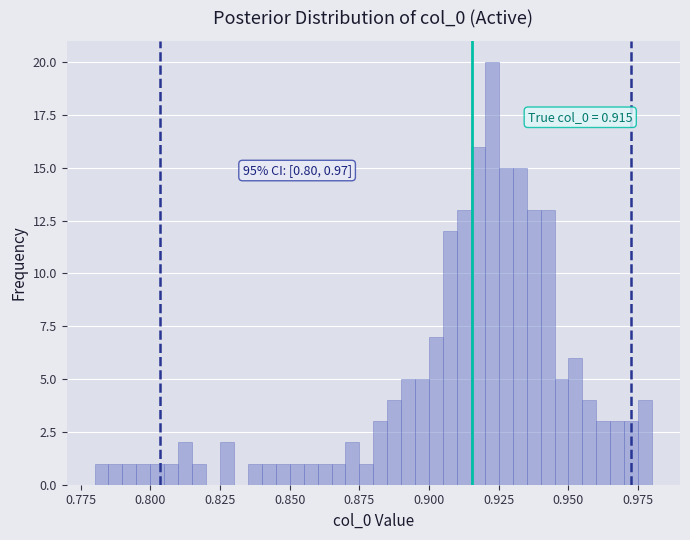

Read against the x-axis, roughly where is the centre of the tallest bar?

0.925